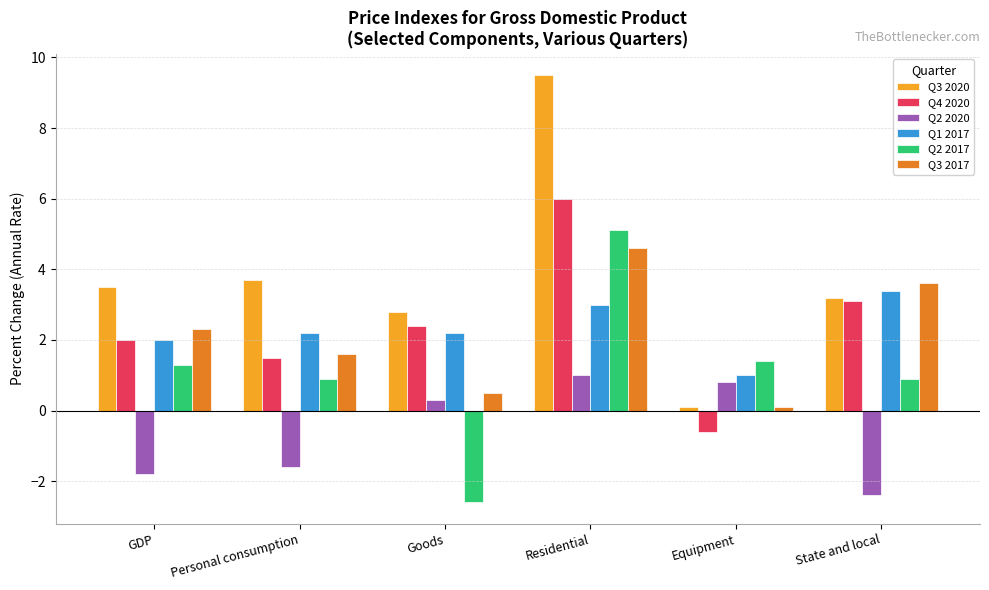

At how many categories does at least one series exceed 1?

6